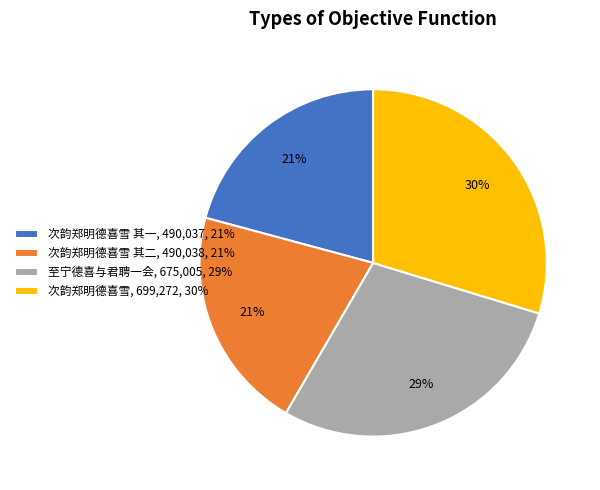

Approximately how many times larger is the value at 至宁德喜与君聘一会, 675,005, 29% compared to 次韵郑明德喜雪, 699,272, 30%?

1.0